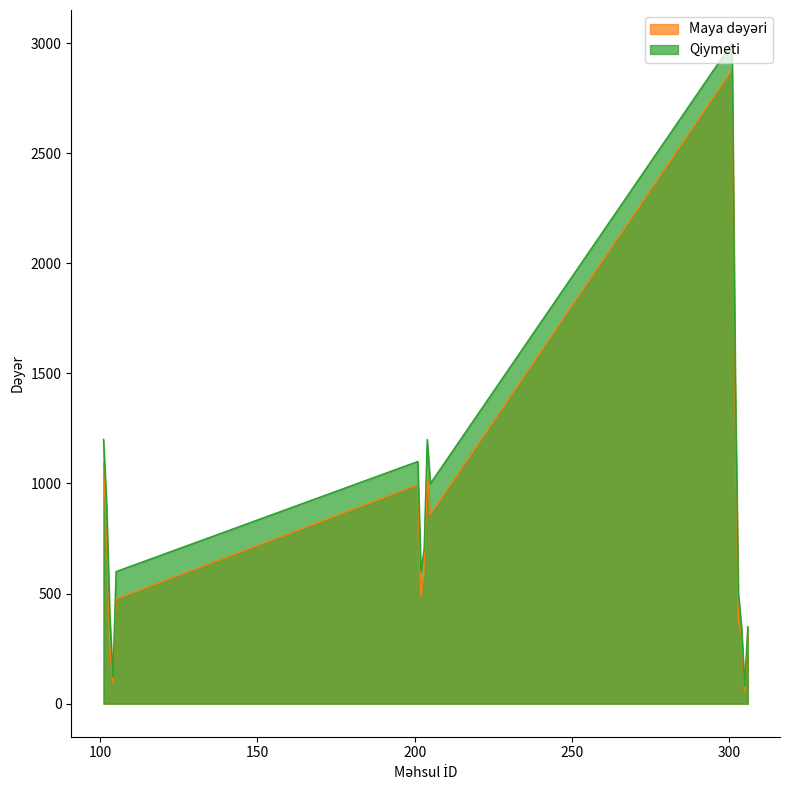

What is the difference between the Qiymeti values at 103 and 203?

300